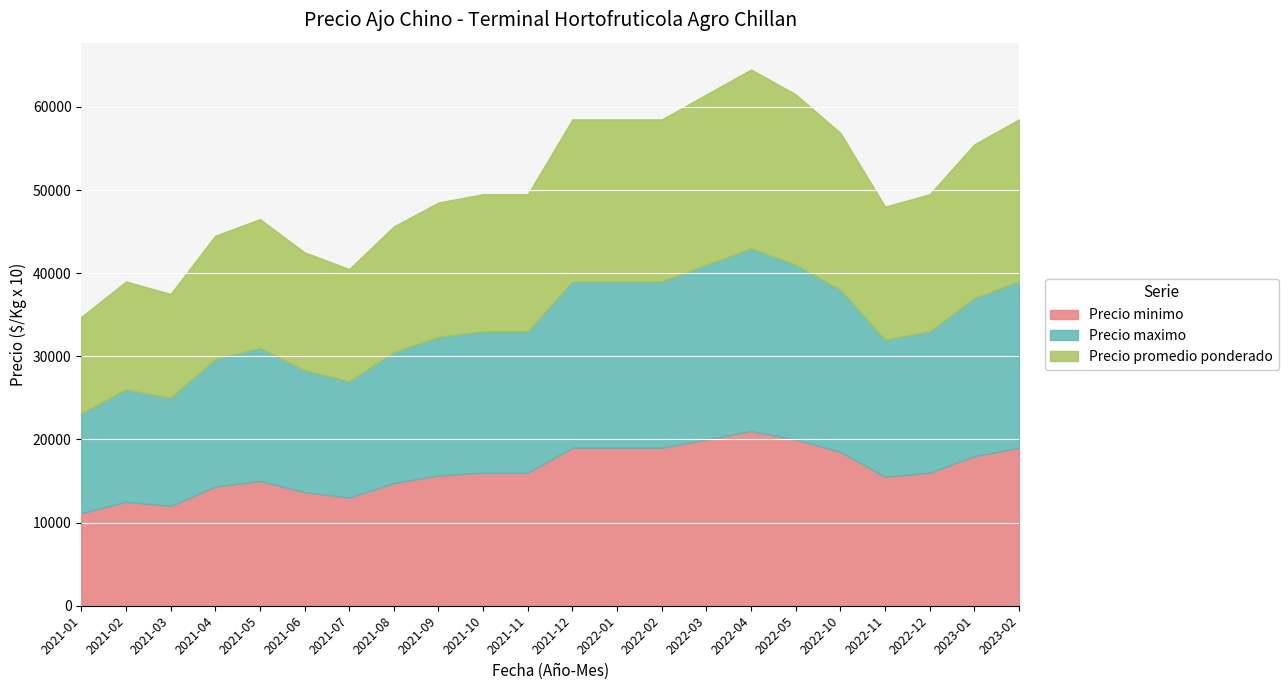

What is the label of the 17th point from the left?

2022-05